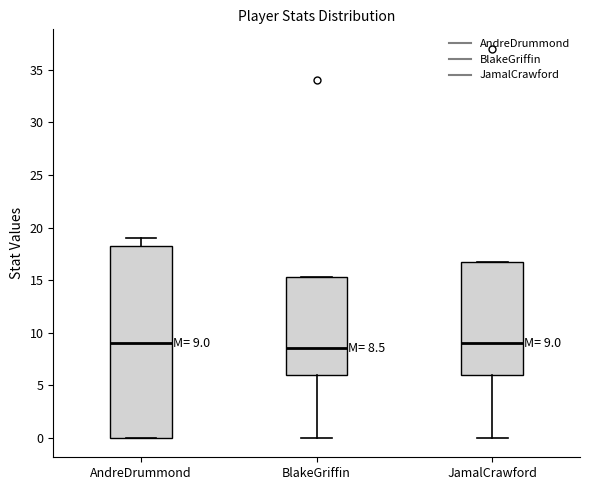

Which box has the lowest median line?

BlakeGriffin